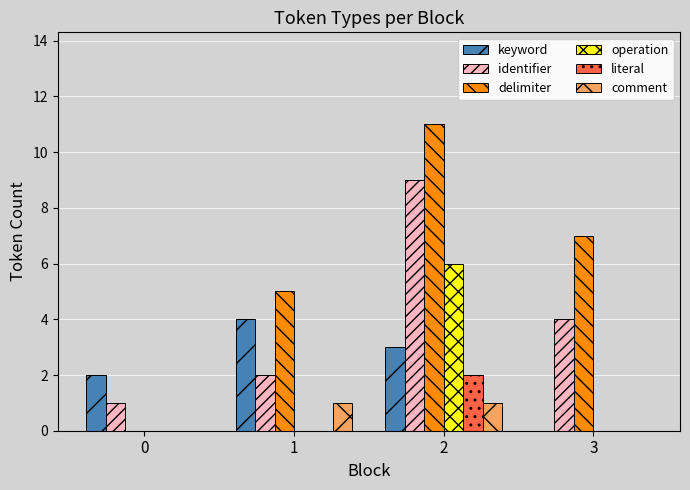

What is the sum of all comment values?

2